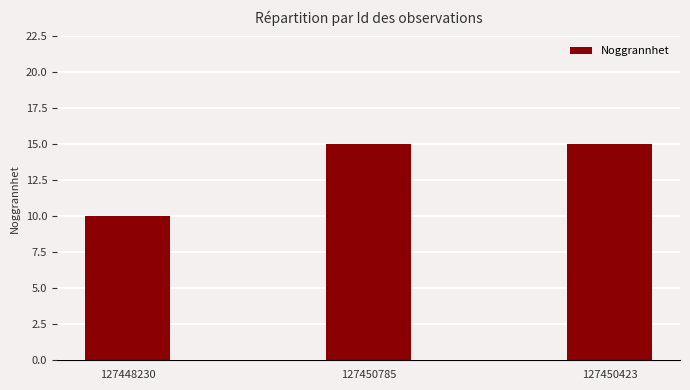

Approximately how many times larger is the value at 127450785 compared to 127450423?

1.0